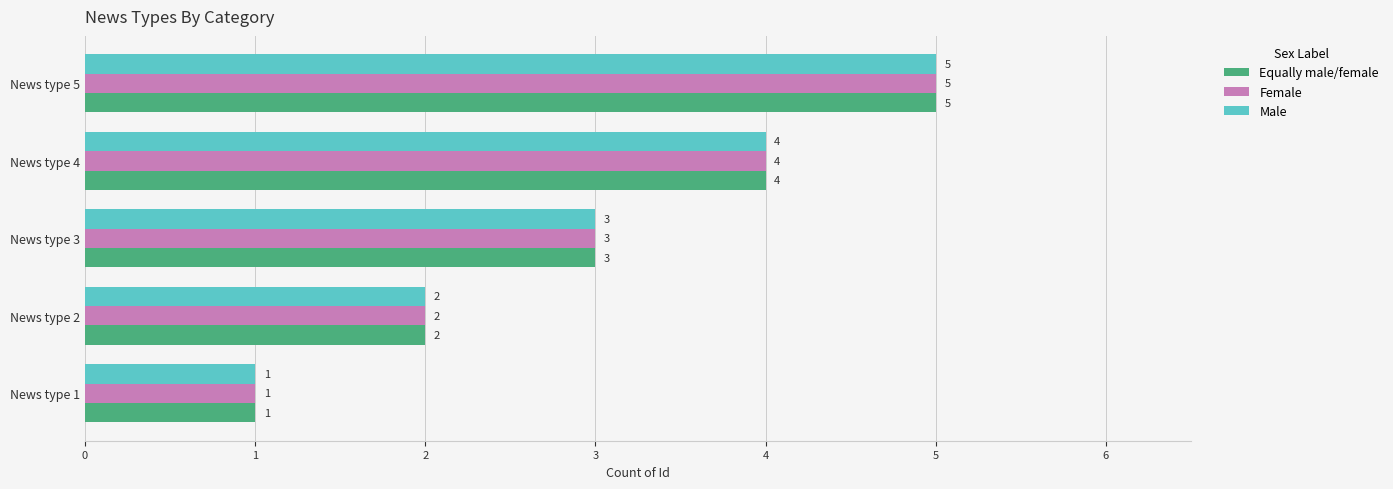

Is the value of Female at News type 5 greater than the value of Male at News type 1?

Yes